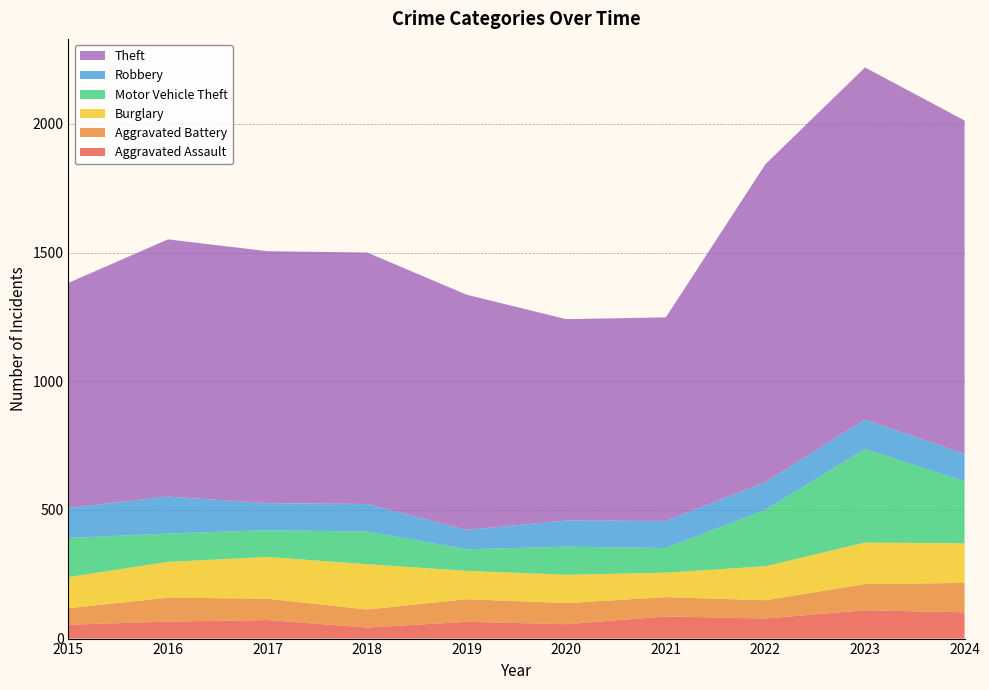

Reading left to right, extract all data points from this chart.

Aggravated Assault: 2015=54	2016=66	2017=72	2018=43	2019=65	2020=56	2021=86	2022=78	2023=110	2024=102
Aggravated Battery: 2015=64	2016=93	2017=83	2018=70	2019=88	2020=82	2021=75	2022=71	2023=102	2024=114
Burglary: 2015=121	2016=139	2017=162	2018=176	2019=110	2020=110	2021=95	2022=132	2023=161	2024=154
Motor Vehicle Theft: 2015=152	2016=110	2017=104	2018=127	2019=84	2020=109	2021=96	2022=219	2023=364	2024=241
Robbery: 2015=117	2016=144	2017=105	2018=107	2019=75	2020=102	2021=105	2022=108	2023=114	2024=107
Theft: 2015=874	2016=999	2017=979	2018=977	2019=914	2020=782	2021=791	2022=1235	2023=1368	2024=1295